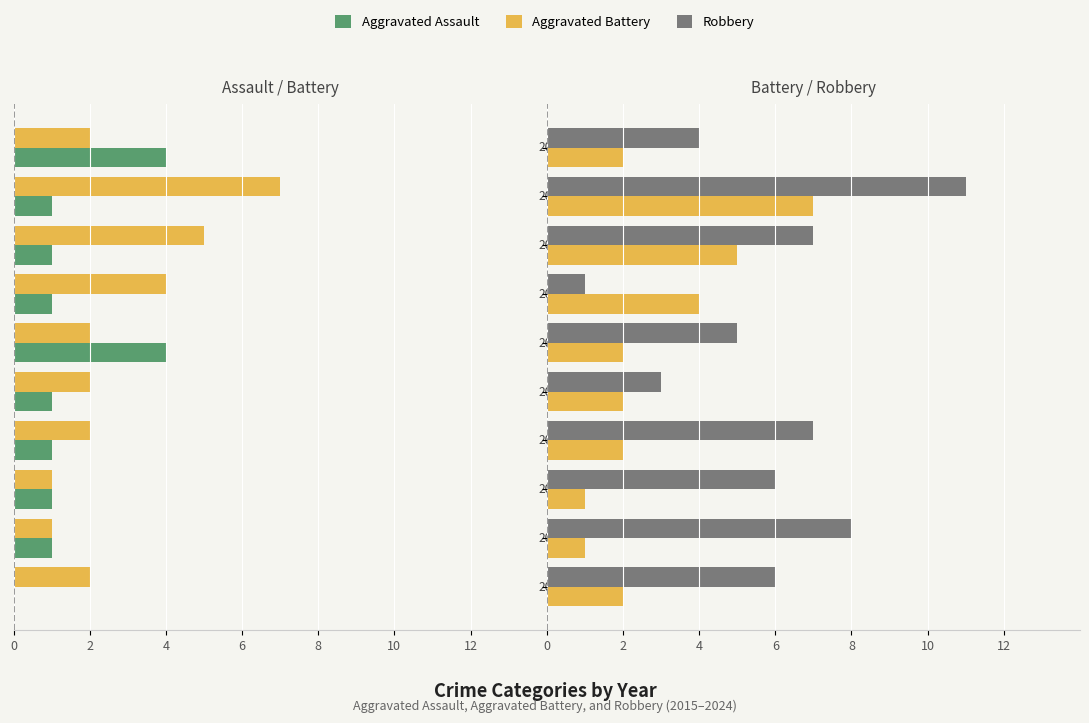

What is the greatest value displayed?

11